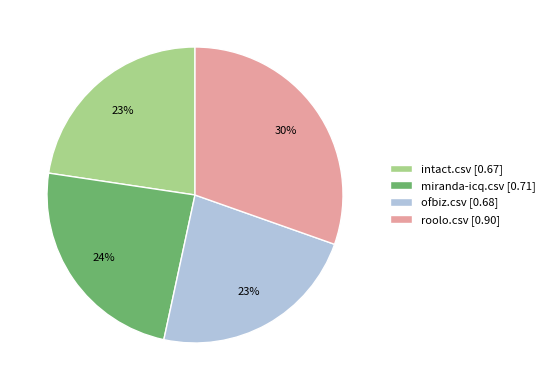

Which category has the biggest portion of the pie?

roolo.csv [0.90]